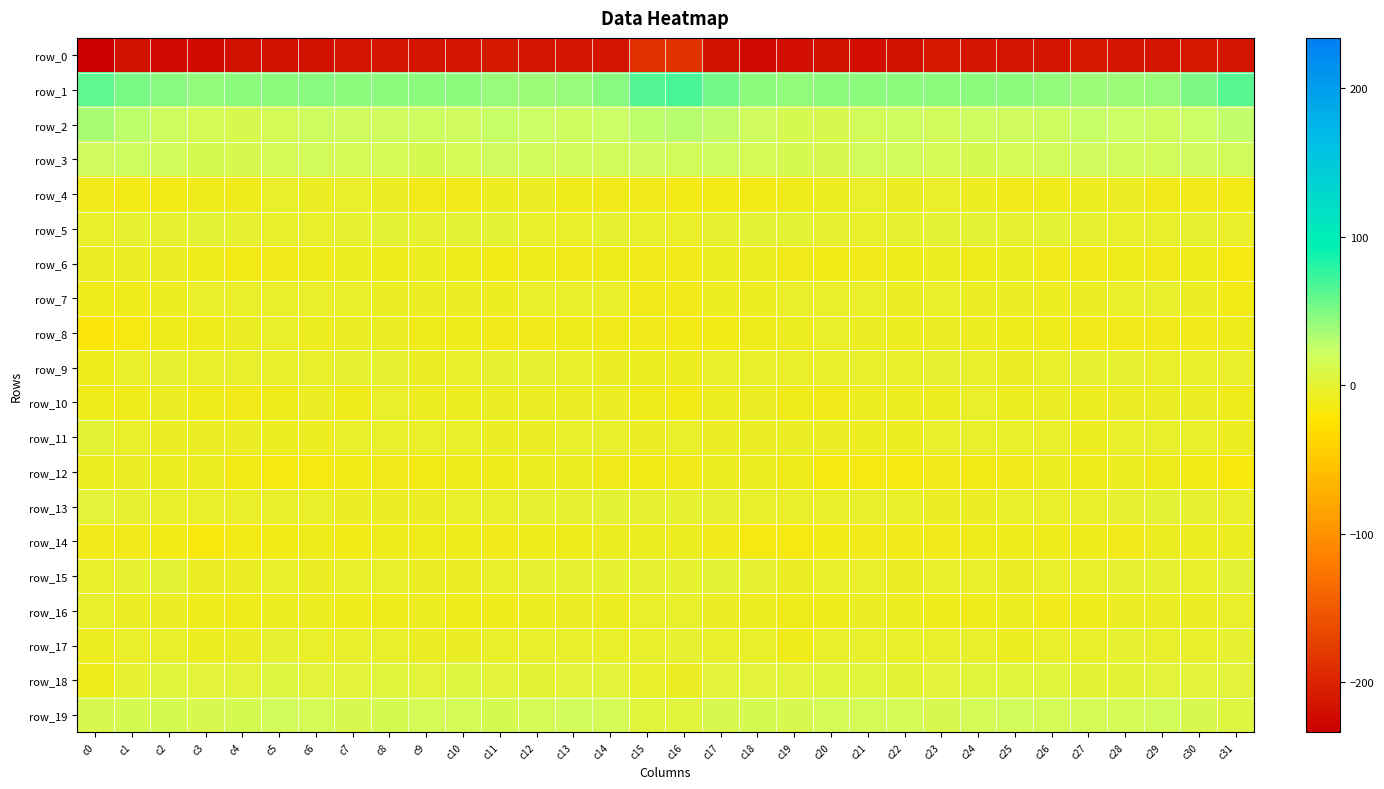

Is it true that row_12 equals -20.7 at c23?

False